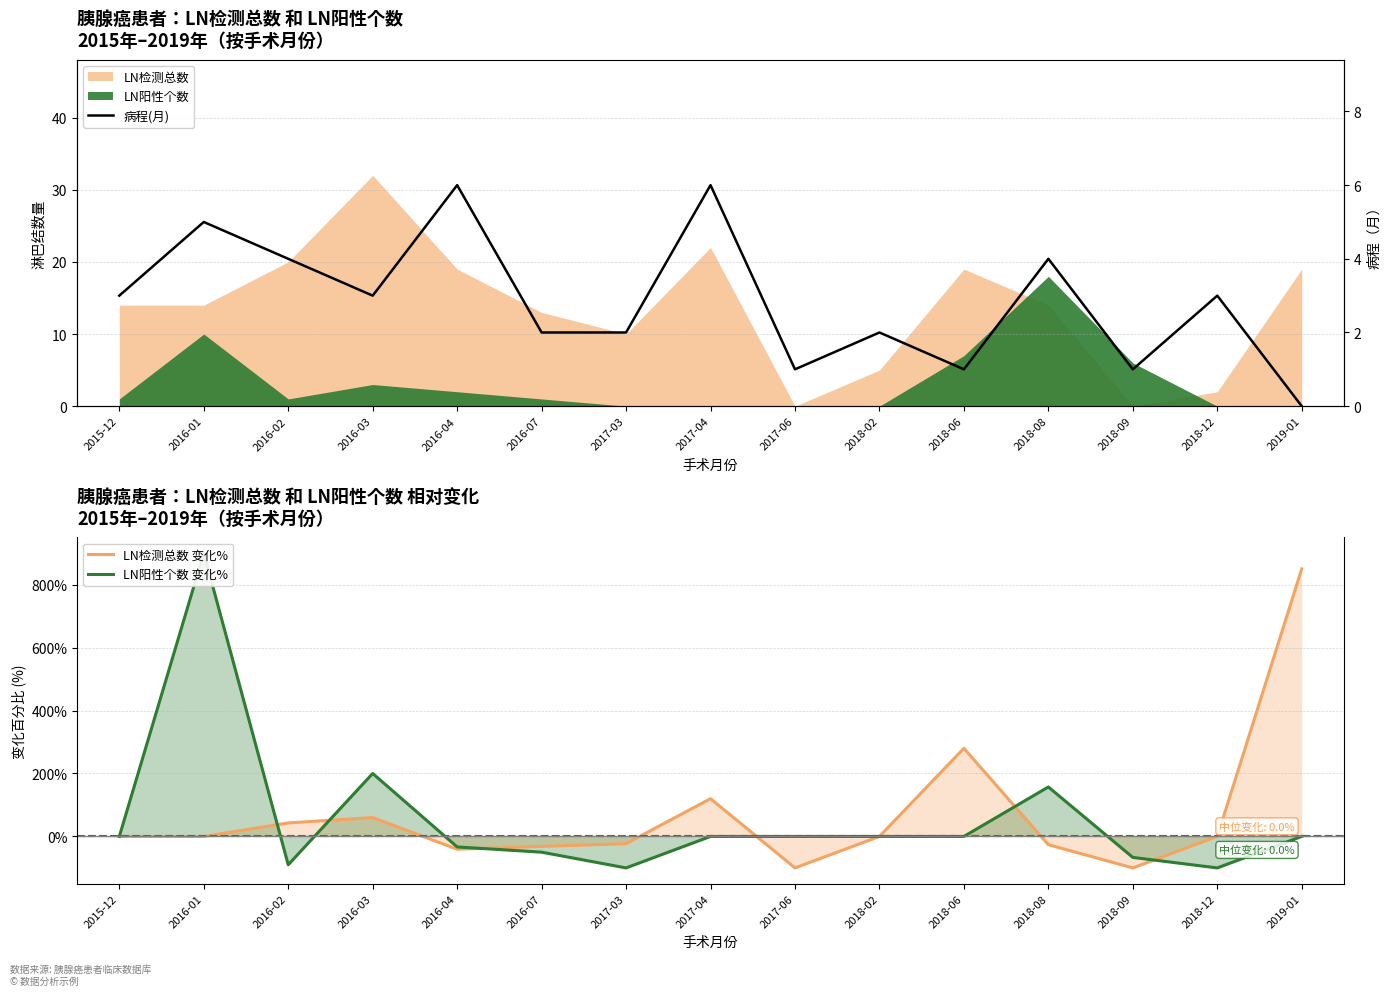

Which series has the largest range (max minus min)?

LN阳性个数 变化%